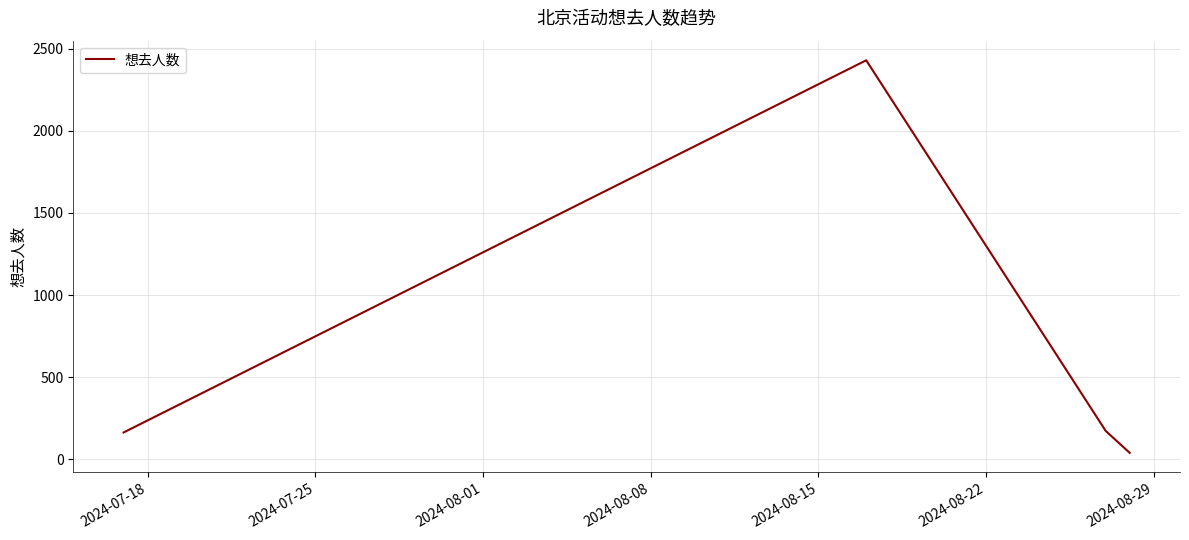

What is the average value?

702